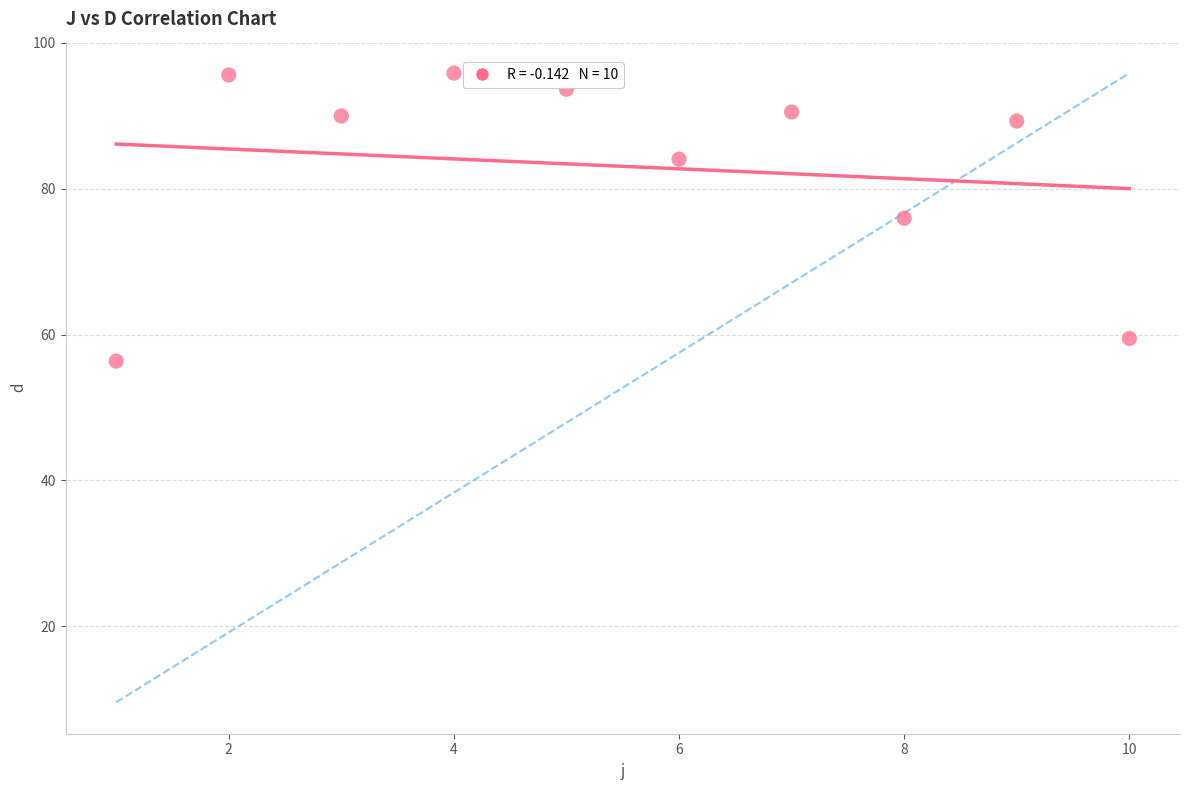

What is the average X value?

5.5